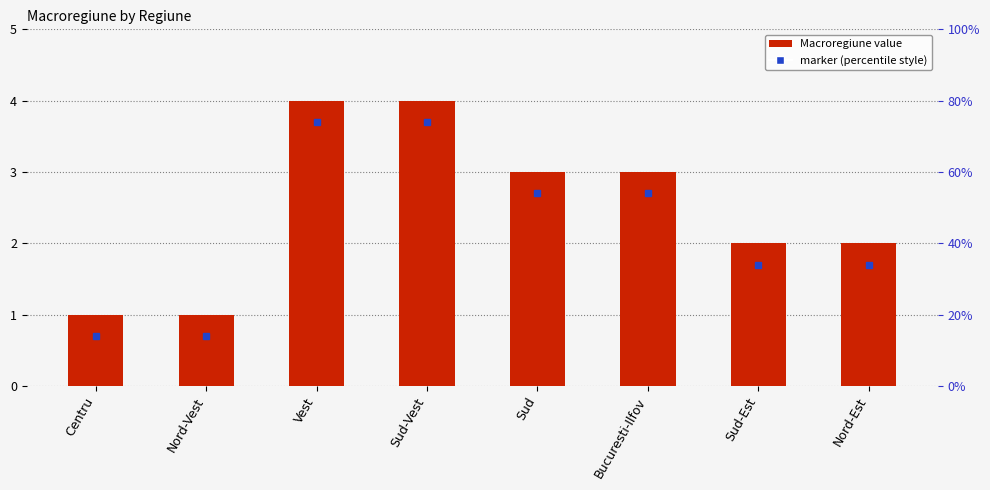

What position from the left is Centru?

1